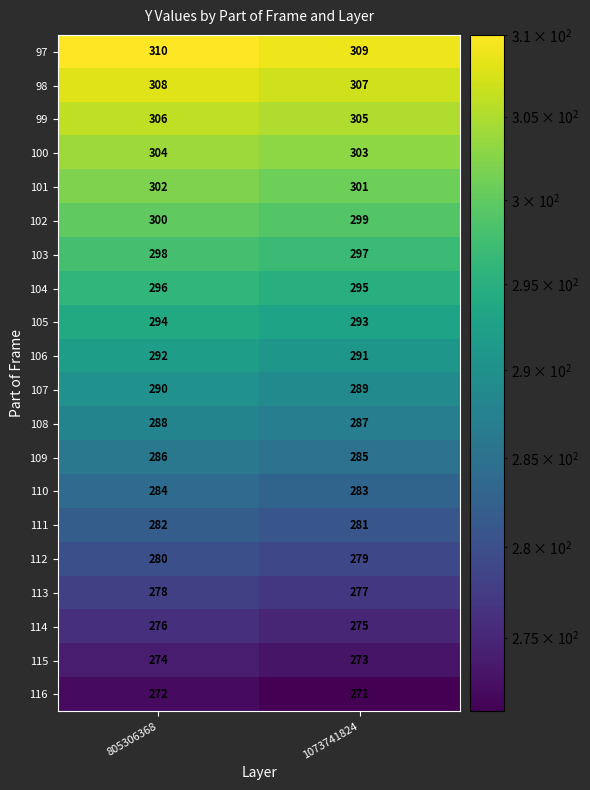

Which series has the largest total across all categories?

97